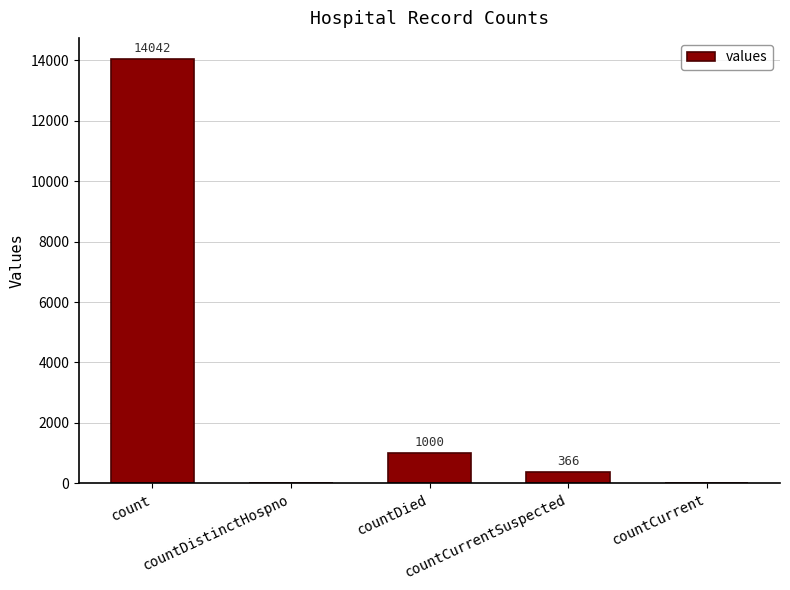

At which label does the data first exceed 366?

count